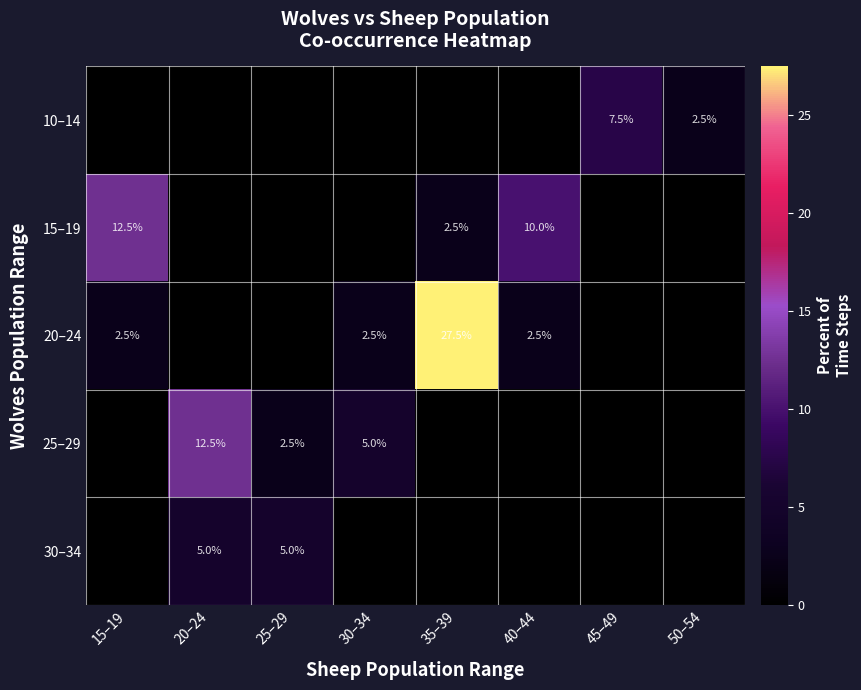

What is the total value across all series at 50–54?

2.5